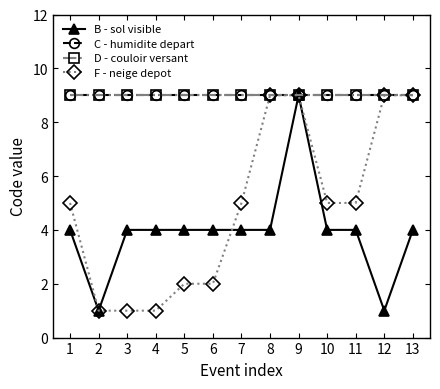

Does the chart have visible grid lines?

No